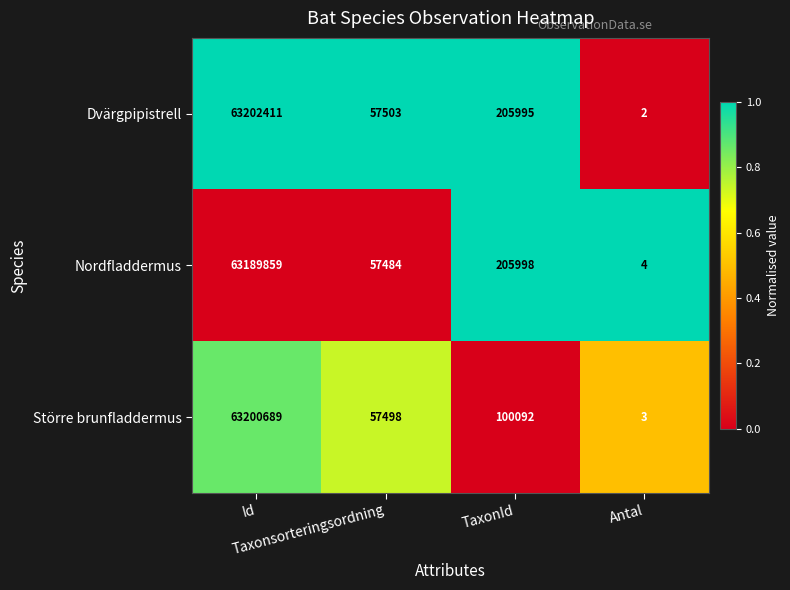

Rank the series by their maximum value, from lowest to highest.

Nordfladdermus, Större brunfladdermus, Dvärgpipistrell